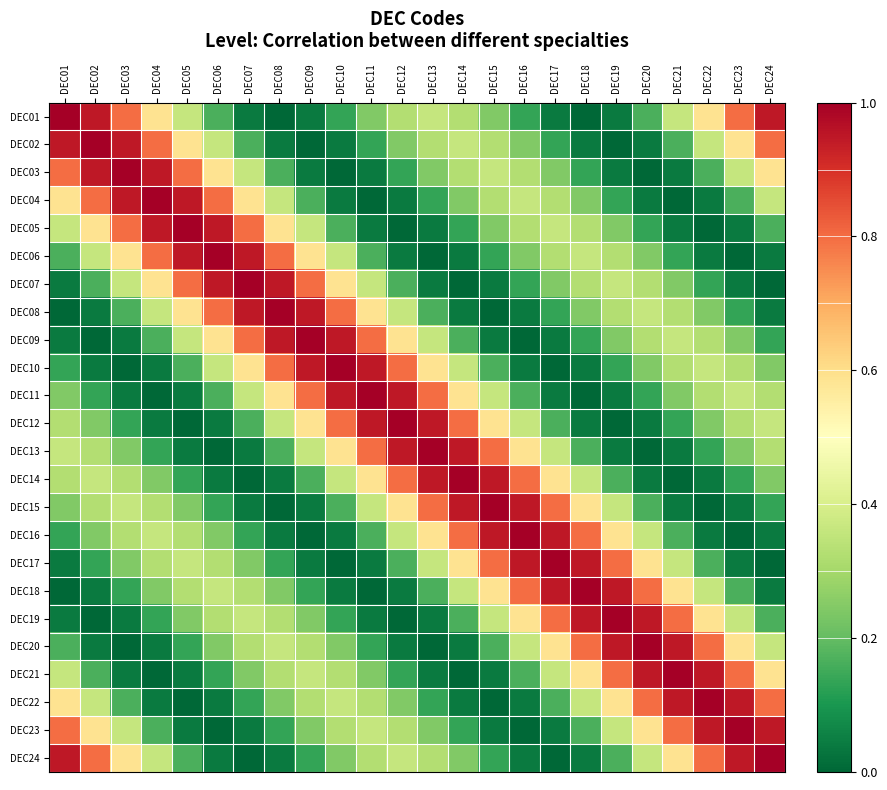

Reading left to right, extract all data points from this chart.

DEC01: DEC01=1.0	DEC02=0.9	DEC03=0.8	DEC04=0.6	DEC05=0.4	DEC06=0.2	DEC07=0.0	DEC08=0.0	DEC09=0.0	DEC10=0.1	DEC11=0.2	DEC12=0.3	DEC13=0.4	DEC14=0.3	DEC15=0.2	DEC16=0.1	DEC17=0.0	DEC18=0.0	DEC19=0.0	DEC20=0.2	DEC21=0.4	DEC22=0.6	DEC23=0.8	DEC24=0.9
DEC02: DEC01=0.9	DEC02=1.0	DEC03=0.9	DEC04=0.8	DEC05=0.6	DEC06=0.4	DEC07=0.2	DEC08=0.0	DEC09=0.0	DEC10=0.0	DEC11=0.1	DEC12=0.2	DEC13=0.3	DEC14=0.4	DEC15=0.3	DEC16=0.2	DEC17=0.1	DEC18=0.0	DEC19=0.0	DEC20=0.0	DEC21=0.2	DEC22=0.4	DEC23=0.6	DEC24=0.8
DEC03: DEC01=0.8	DEC02=0.9	DEC03=1.0	DEC04=0.9	DEC05=0.8	DEC06=0.6	DEC07=0.4	DEC08=0.2	DEC09=0.0	DEC10=0.0	DEC11=0.0	DEC12=0.1	DEC13=0.2	DEC14=0.3	DEC15=0.4	DEC16=0.3	DEC17=0.2	DEC18=0.1	DEC19=0.0	DEC20=0.0	DEC21=0.0	DEC22=0.2	DEC23=0.4	DEC24=0.6
DEC04: DEC01=0.6	DEC02=0.8	DEC03=0.9	DEC04=1.0	DEC05=0.9	DEC06=0.8	DEC07=0.6	DEC08=0.4	DEC09=0.2	DEC10=0.0	DEC11=0.0	DEC12=0.0	DEC13=0.1	DEC14=0.2	DEC15=0.3	DEC16=0.4	DEC17=0.3	DEC18=0.2	DEC19=0.1	DEC20=0.0	DEC21=0.0	DEC22=0.0	DEC23=0.2	DEC24=0.4
DEC05: DEC01=0.4	DEC02=0.6	DEC03=0.8	DEC04=0.9	DEC05=1.0	DEC06=0.9	DEC07=0.8	DEC08=0.6	DEC09=0.4	DEC10=0.2	DEC11=0.0	DEC12=0.0	DEC13=0.0	DEC14=0.1	DEC15=0.2	DEC16=0.3	DEC17=0.4	DEC18=0.3	DEC19=0.2	DEC20=0.1	DEC21=0.0	DEC22=0.0	DEC23=0.0	DEC24=0.2
DEC06: DEC01=0.2	DEC02=0.4	DEC03=0.6	DEC04=0.8	DEC05=0.9	DEC06=1.0	DEC07=0.9	DEC08=0.8	DEC09=0.6	DEC10=0.4	DEC11=0.2	DEC12=0.0	DEC13=0.0	DEC14=0.0	DEC15=0.1	DEC16=0.2	DEC17=0.3	DEC18=0.4	DEC19=0.3	DEC20=0.2	DEC21=0.1	DEC22=0.0	DEC23=0.0	DEC24=0.0
DEC07: DEC01=0.0	DEC02=0.2	DEC03=0.4	DEC04=0.6	DEC05=0.8	DEC06=0.9	DEC07=1.0	DEC08=0.9	DEC09=0.8	DEC10=0.6	DEC11=0.4	DEC12=0.2	DEC13=0.0	DEC14=0.0	DEC15=0.0	DEC16=0.1	DEC17=0.2	DEC18=0.3	DEC19=0.4	DEC20=0.3	DEC21=0.2	DEC22=0.1	DEC23=0.0	DEC24=0.0
DEC08: DEC01=0.0	DEC02=0.0	DEC03=0.2	DEC04=0.4	DEC05=0.6	DEC06=0.8	DEC07=0.9	DEC08=1.0	DEC09=0.9	DEC10=0.8	DEC11=0.6	DEC12=0.4	DEC13=0.2	DEC14=0.0	DEC15=0.0	DEC16=0.0	DEC17=0.1	DEC18=0.2	DEC19=0.3	DEC20=0.4	DEC21=0.3	DEC22=0.2	DEC23=0.1	DEC24=0.0
DEC09: DEC01=0.0	DEC02=0.0	DEC03=0.0	DEC04=0.2	DEC05=0.4	DEC06=0.6	DEC07=0.8	DEC08=0.9	DEC09=1.0	DEC10=0.9	DEC11=0.8	DEC12=0.6	DEC13=0.4	DEC14=0.2	DEC15=0.0	DEC16=0.0	DEC17=0.0	DEC18=0.1	DEC19=0.2	DEC20=0.3	DEC21=0.4	DEC22=0.3	DEC23=0.2	DEC24=0.1
DEC10: DEC01=0.1	DEC02=0.0	DEC03=0.0	DEC04=0.0	DEC05=0.2	DEC06=0.4	DEC07=0.6	DEC08=0.8	DEC09=0.9	DEC10=1.0	DEC11=0.9	DEC12=0.8	DEC13=0.6	DEC14=0.4	DEC15=0.2	DEC16=0.0	DEC17=0.0	DEC18=0.0	DEC19=0.1	DEC20=0.2	DEC21=0.3	DEC22=0.4	DEC23=0.3	DEC24=0.2
DEC11: DEC01=0.2	DEC02=0.1	DEC03=0.0	DEC04=0.0	DEC05=0.0	DEC06=0.2	DEC07=0.4	DEC08=0.6	DEC09=0.8	DEC10=0.9	DEC11=1.0	DEC12=0.9	DEC13=0.8	DEC14=0.6	DEC15=0.4	DEC16=0.2	DEC17=0.0	DEC18=0.0	DEC19=0.0	DEC20=0.1	DEC21=0.2	DEC22=0.3	DEC23=0.4	DEC24=0.3
DEC12: DEC01=0.3	DEC02=0.2	DEC03=0.1	DEC04=0.0	DEC05=0.0	DEC06=0.0	DEC07=0.2	DEC08=0.4	DEC09=0.6	DEC10=0.8	DEC11=0.9	DEC12=1.0	DEC13=0.9	DEC14=0.8	DEC15=0.6	DEC16=0.4	DEC17=0.2	DEC18=0.0	DEC19=0.0	DEC20=0.0	DEC21=0.1	DEC22=0.2	DEC23=0.3	DEC24=0.4
DEC13: DEC01=0.4	DEC02=0.3	DEC03=0.2	DEC04=0.1	DEC05=0.0	DEC06=0.0	DEC07=0.0	DEC08=0.2	DEC09=0.4	DEC10=0.6	DEC11=0.8	DEC12=0.9	DEC13=1.0	DEC14=0.9	DEC15=0.8	DEC16=0.6	DEC17=0.4	DEC18=0.2	DEC19=0.0	DEC20=0.0	DEC21=0.0	DEC22=0.1	DEC23=0.2	DEC24=0.3
DEC14: DEC01=0.3	DEC02=0.4	DEC03=0.3	DEC04=0.2	DEC05=0.1	DEC06=0.0	DEC07=0.0	DEC08=0.0	DEC09=0.2	DEC10=0.4	DEC11=0.6	DEC12=0.8	DEC13=0.9	DEC14=1.0	DEC15=0.9	DEC16=0.8	DEC17=0.6	DEC18=0.4	DEC19=0.2	DEC20=0.0	DEC21=0.0	DEC22=0.0	DEC23=0.1	DEC24=0.2
DEC15: DEC01=0.2	DEC02=0.3	DEC03=0.4	DEC04=0.3	DEC05=0.2	DEC06=0.1	DEC07=0.0	DEC08=0.0	DEC09=0.0	DEC10=0.2	DEC11=0.4	DEC12=0.6	DEC13=0.8	DEC14=0.9	DEC15=1.0	DEC16=0.9	DEC17=0.8	DEC18=0.6	DEC19=0.4	DEC20=0.2	DEC21=0.0	DEC22=0.0	DEC23=0.0	DEC24=0.1
DEC16: DEC01=0.1	DEC02=0.2	DEC03=0.3	DEC04=0.4	DEC05=0.3	DEC06=0.2	DEC07=0.1	DEC08=0.0	DEC09=0.0	DEC10=0.0	DEC11=0.2	DEC12=0.4	DEC13=0.6	DEC14=0.8	DEC15=0.9	DEC16=1.0	DEC17=0.9	DEC18=0.8	DEC19=0.6	DEC20=0.4	DEC21=0.2	DEC22=0.0	DEC23=0.0	DEC24=0.0
DEC17: DEC01=0.0	DEC02=0.1	DEC03=0.2	DEC04=0.3	DEC05=0.4	DEC06=0.3	DEC07=0.2	DEC08=0.1	DEC09=0.0	DEC10=0.0	DEC11=0.0	DEC12=0.2	DEC13=0.4	DEC14=0.6	DEC15=0.8	DEC16=0.9	DEC17=1.0	DEC18=0.9	DEC19=0.8	DEC20=0.6	DEC21=0.4	DEC22=0.2	DEC23=0.0	DEC24=0.0
DEC18: DEC01=0.0	DEC02=0.0	DEC03=0.1	DEC04=0.2	DEC05=0.3	DEC06=0.4	DEC07=0.3	DEC08=0.2	DEC09=0.1	DEC10=0.0	DEC11=0.0	DEC12=0.0	DEC13=0.2	DEC14=0.4	DEC15=0.6	DEC16=0.8	DEC17=0.9	DEC18=1.0	DEC19=0.9	DEC20=0.8	DEC21=0.6	DEC22=0.4	DEC23=0.2	DEC24=0.0
DEC19: DEC01=0.0	DEC02=0.0	DEC03=0.0	DEC04=0.1	DEC05=0.2	DEC06=0.3	DEC07=0.4	DEC08=0.3	DEC09=0.2	DEC10=0.1	DEC11=0.0	DEC12=0.0	DEC13=0.0	DEC14=0.2	DEC15=0.4	DEC16=0.6	DEC17=0.8	DEC18=0.9	DEC19=1.0	DEC20=0.9	DEC21=0.8	DEC22=0.6	DEC23=0.4	DEC24=0.2
DEC20: DEC01=0.2	DEC02=0.0	DEC03=0.0	DEC04=0.0	DEC05=0.1	DEC06=0.2	DEC07=0.3	DEC08=0.4	DEC09=0.3	DEC10=0.2	DEC11=0.1	DEC12=0.0	DEC13=0.0	DEC14=0.0	DEC15=0.2	DEC16=0.4	DEC17=0.6	DEC18=0.8	DEC19=0.9	DEC20=1.0	DEC21=0.9	DEC22=0.8	DEC23=0.6	DEC24=0.4
DEC21: DEC01=0.4	DEC02=0.2	DEC03=0.0	DEC04=0.0	DEC05=0.0	DEC06=0.1	DEC07=0.2	DEC08=0.3	DEC09=0.4	DEC10=0.3	DEC11=0.2	DEC12=0.1	DEC13=0.0	DEC14=0.0	DEC15=0.0	DEC16=0.2	DEC17=0.4	DEC18=0.6	DEC19=0.8	DEC20=0.9	DEC21=1.0	DEC22=0.9	DEC23=0.8	DEC24=0.6
DEC22: DEC01=0.6	DEC02=0.4	DEC03=0.2	DEC04=0.0	DEC05=0.0	DEC06=0.0	DEC07=0.1	DEC08=0.2	DEC09=0.3	DEC10=0.4	DEC11=0.3	DEC12=0.2	DEC13=0.1	DEC14=0.0	DEC15=0.0	DEC16=0.0	DEC17=0.2	DEC18=0.4	DEC19=0.6	DEC20=0.8	DEC21=0.9	DEC22=1.0	DEC23=0.9	DEC24=0.8
DEC23: DEC01=0.8	DEC02=0.6	DEC03=0.4	DEC04=0.2	DEC05=0.0	DEC06=0.0	DEC07=0.0	DEC08=0.1	DEC09=0.2	DEC10=0.3	DEC11=0.4	DEC12=0.3	DEC13=0.2	DEC14=0.1	DEC15=0.0	DEC16=0.0	DEC17=0.0	DEC18=0.2	DEC19=0.4	DEC20=0.6	DEC21=0.8	DEC22=0.9	DEC23=1.0	DEC24=0.9
DEC24: DEC01=0.9	DEC02=0.8	DEC03=0.6	DEC04=0.4	DEC05=0.2	DEC06=0.0	DEC07=0.0	DEC08=0.0	DEC09=0.1	DEC10=0.2	DEC11=0.3	DEC12=0.4	DEC13=0.3	DEC14=0.2	DEC15=0.1	DEC16=0.0	DEC17=0.0	DEC18=0.0	DEC19=0.2	DEC20=0.4	DEC21=0.6	DEC22=0.8	DEC23=0.9	DEC24=1.0